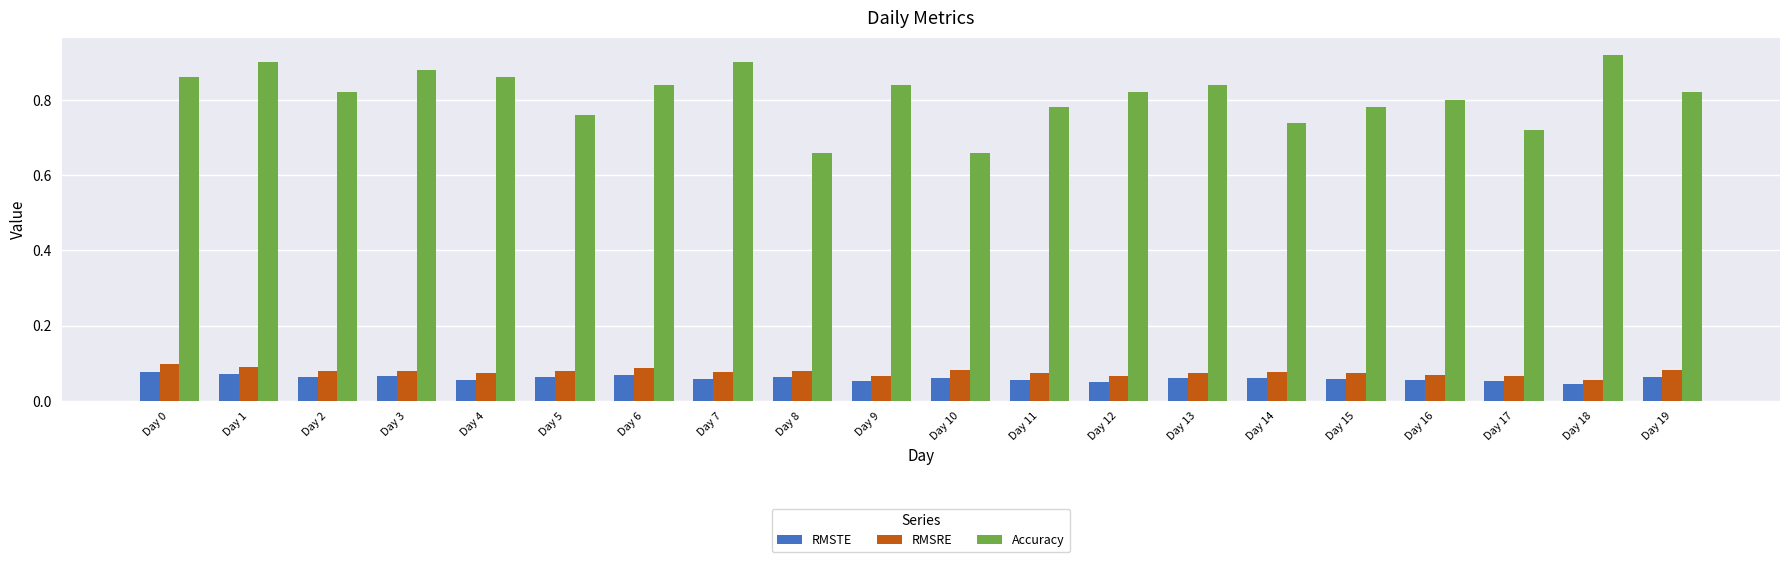

Which category has the highest value across all series?

Day 18